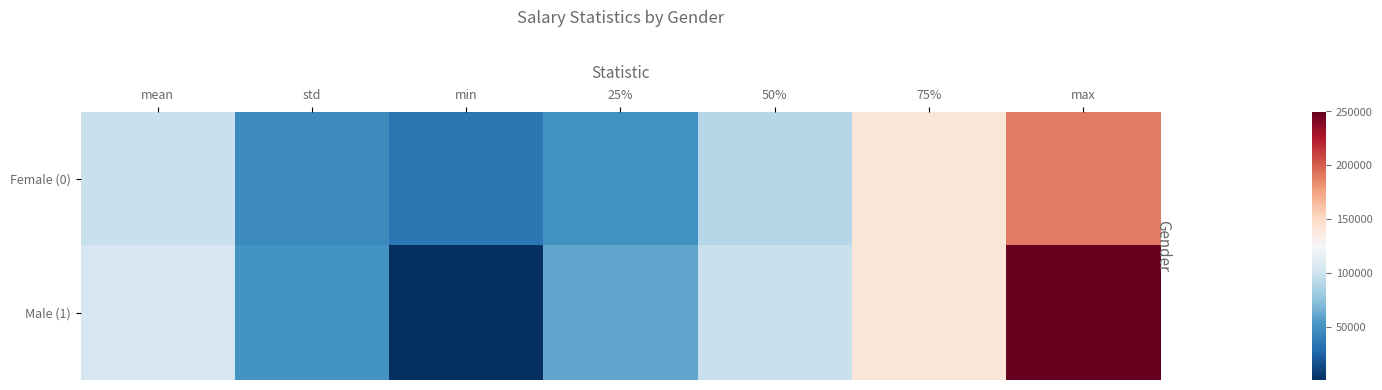

Rank the series by their maximum value, from highest to lowest.

Male (1), Female (0)